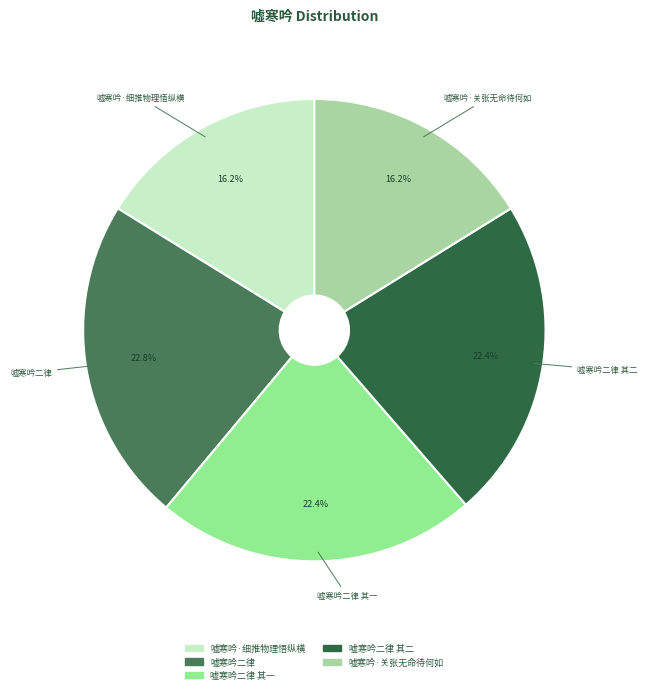

To the nearest percent, what is the average slice percentage?

20%